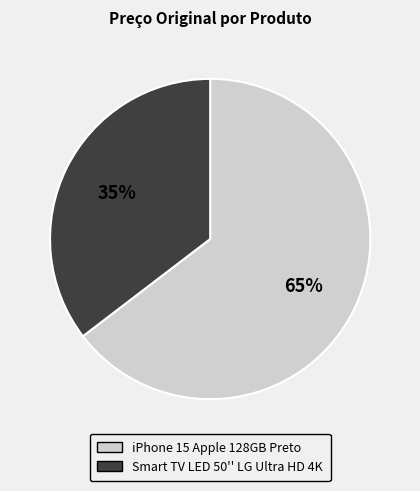

Which category has the smallest portion of the pie?

Smart TV LED 50'' LG Ultra HD 4K